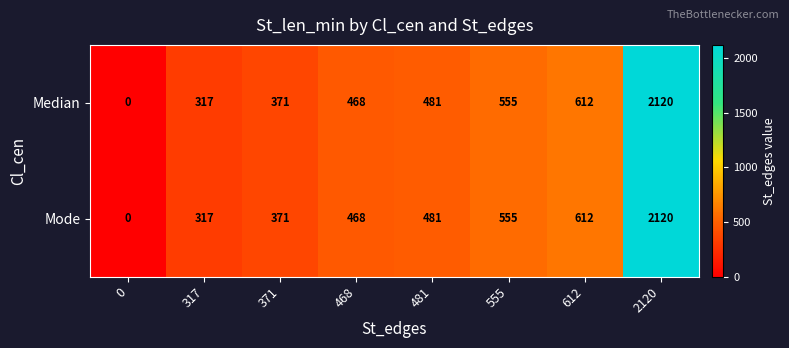

The Median series shows 468 at 468. True or false?

True